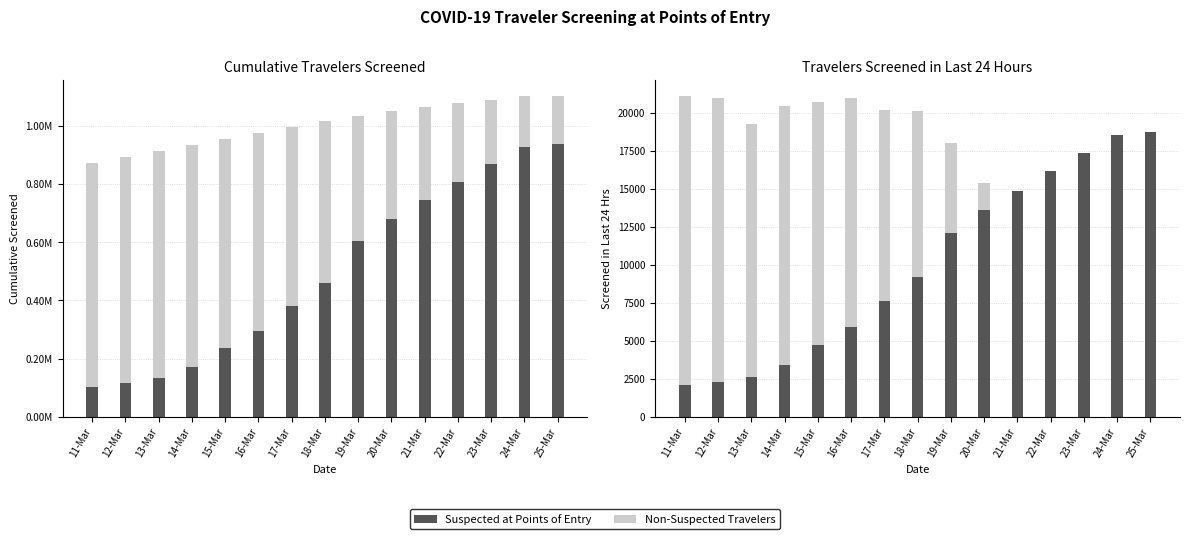

What is the label of the 15th bar from the left?

25-Mar